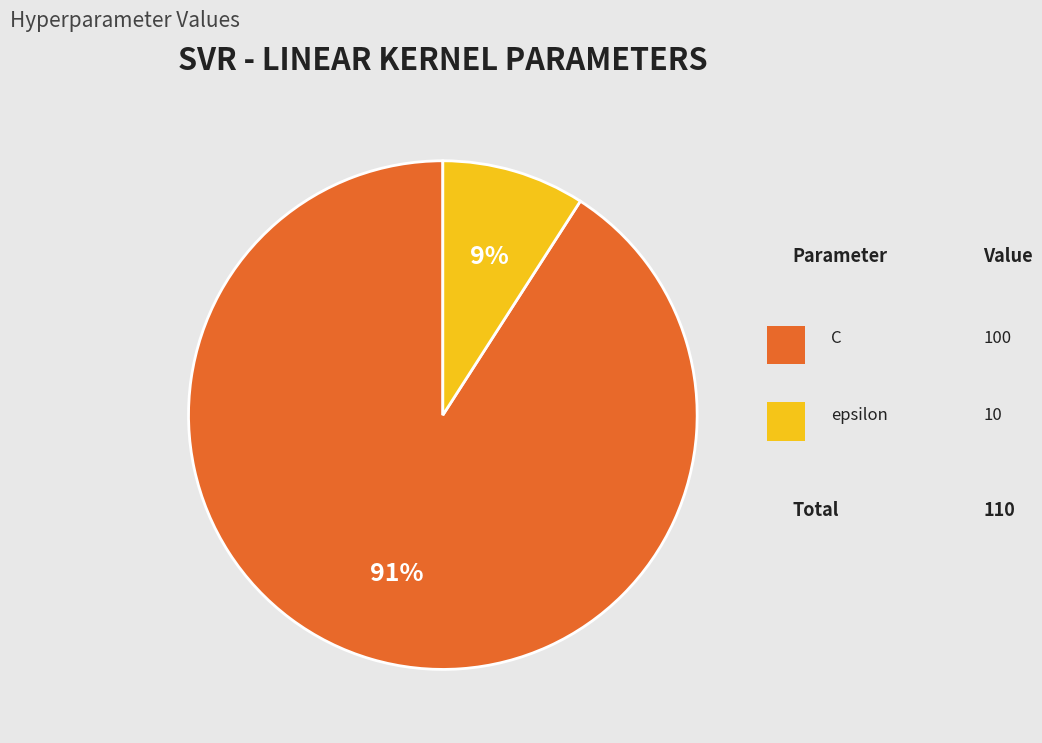

To the nearest percent, what is the difference between the largest and smallest slice percentages?

82%